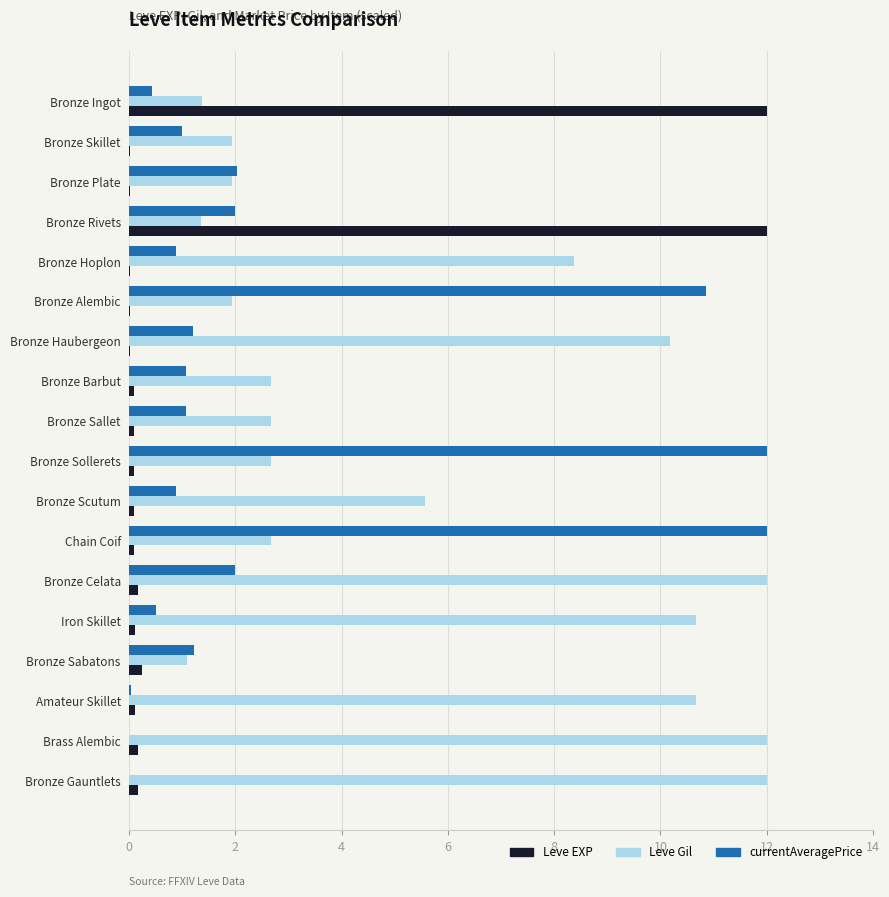

Is the value of Leve EXP at Bronze Scutum greater than the value of Leve Gil at Bronze Hoplon?

No